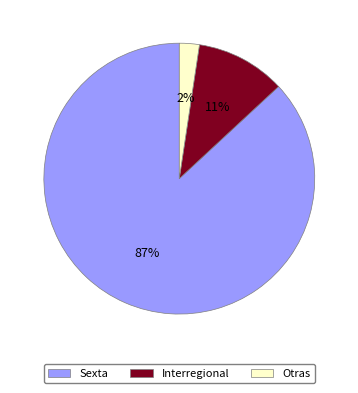

Is there any slice that represents more than half of the pie?

Yes